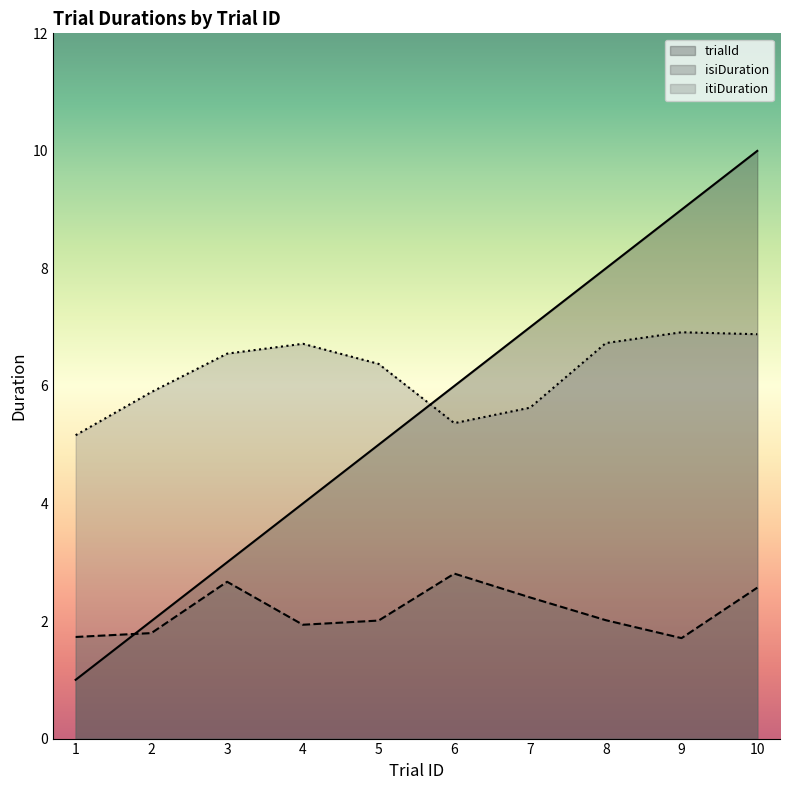

What is the total value across all series at 10?

19.4